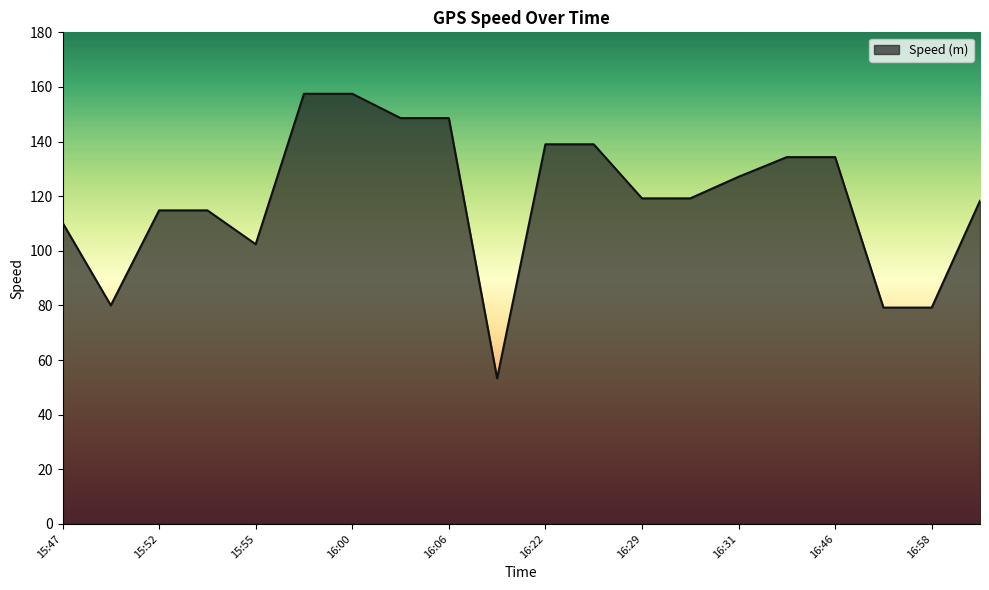

What is the difference between the maximum and minimum values?

104.2